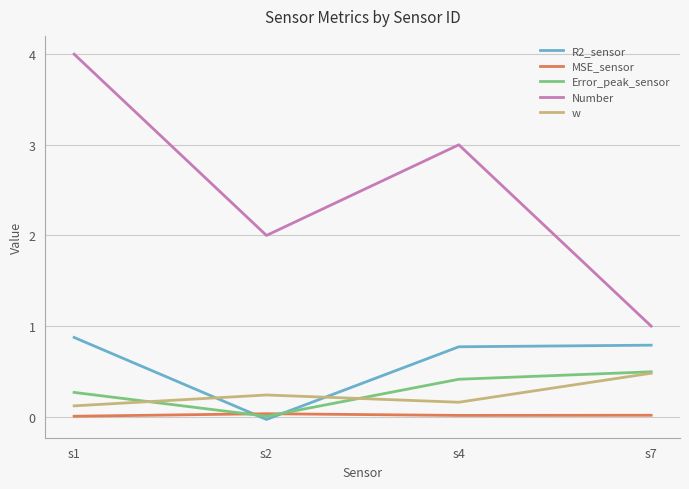

The value of Number at s4 is 3.0. True or false?

True